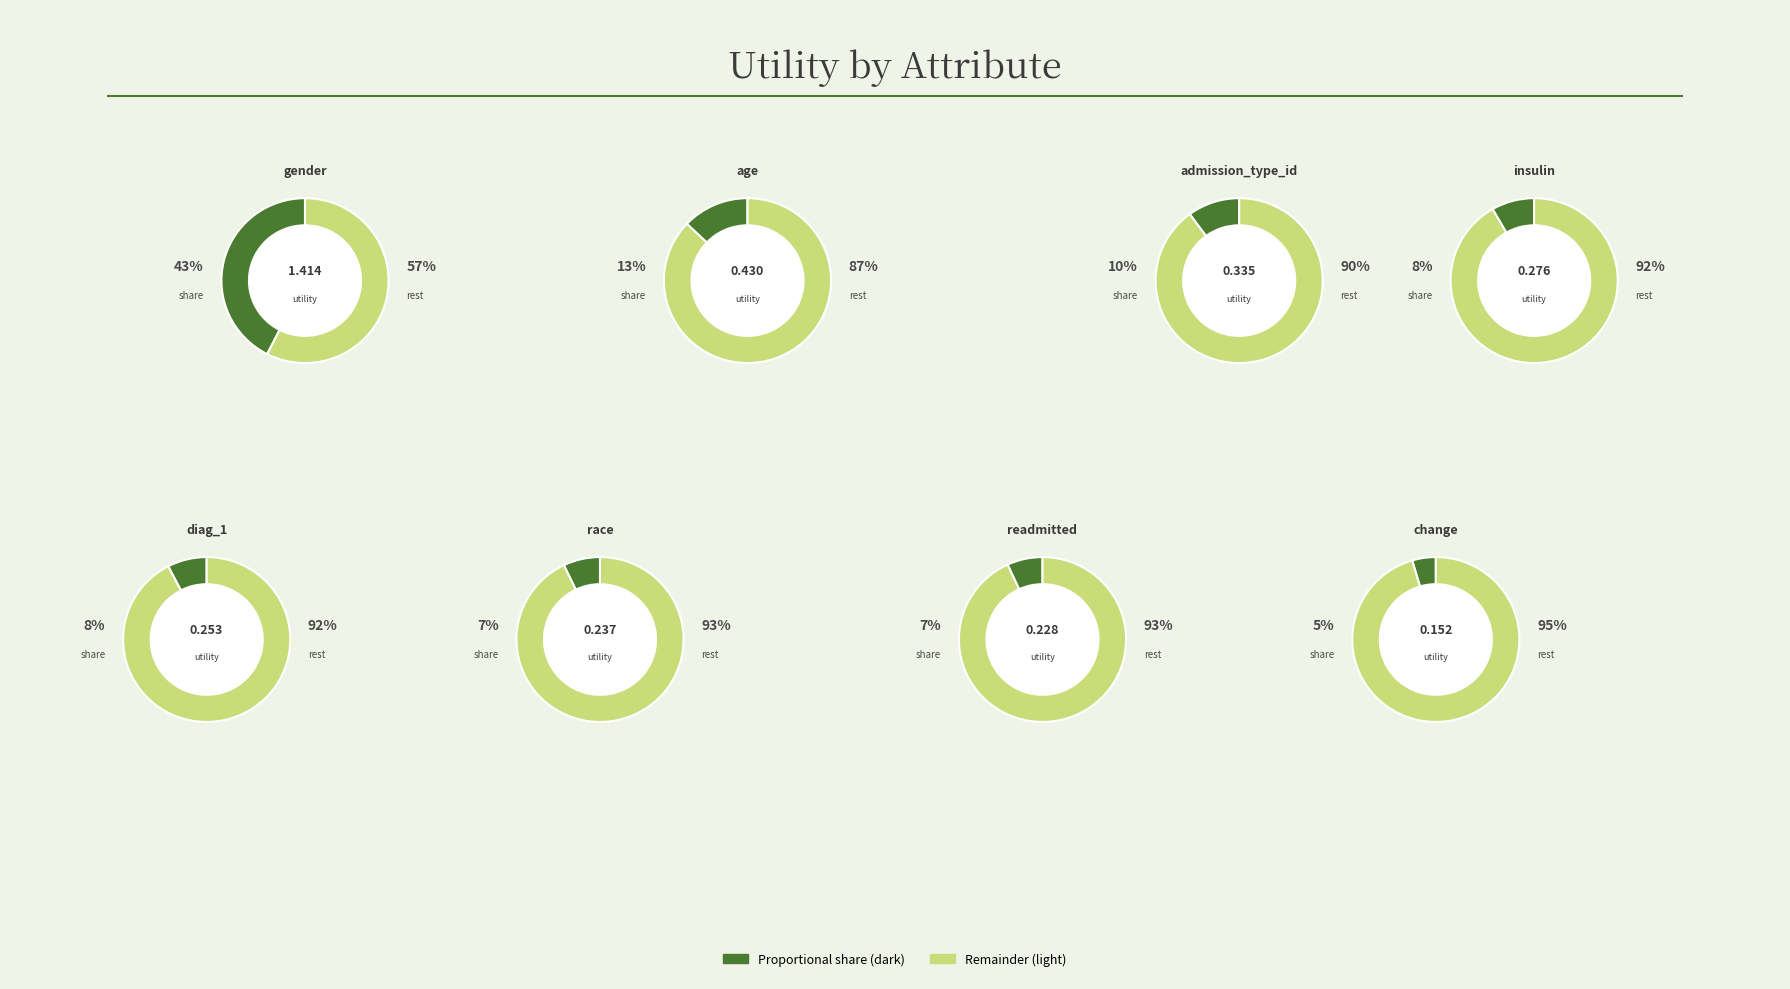

What percentage is the race slice, to the nearest percent?

7%